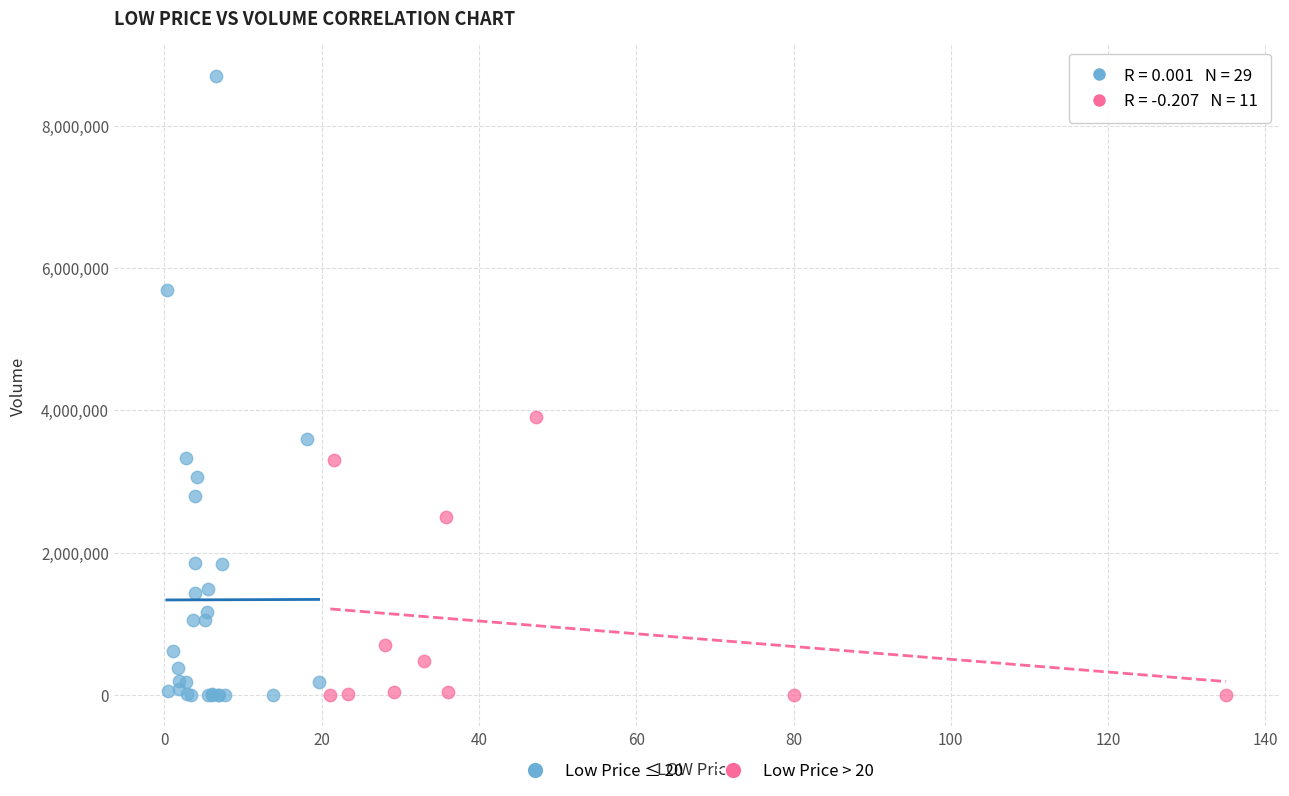

Which series has the widest spread of Y values?

Low Price ≤ 20